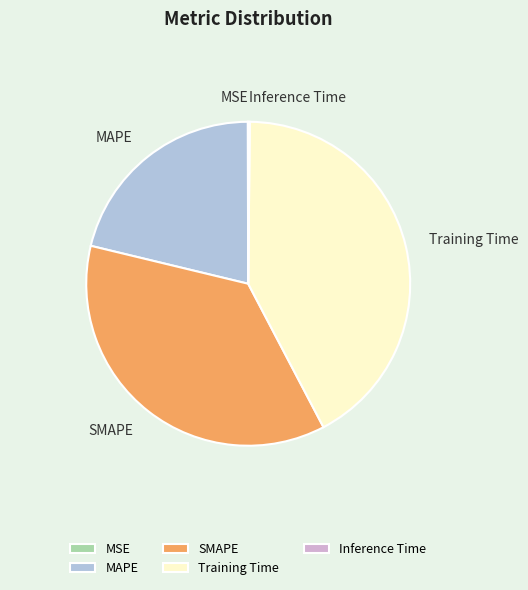

Does MAPE account for over 50% of the chart?

No